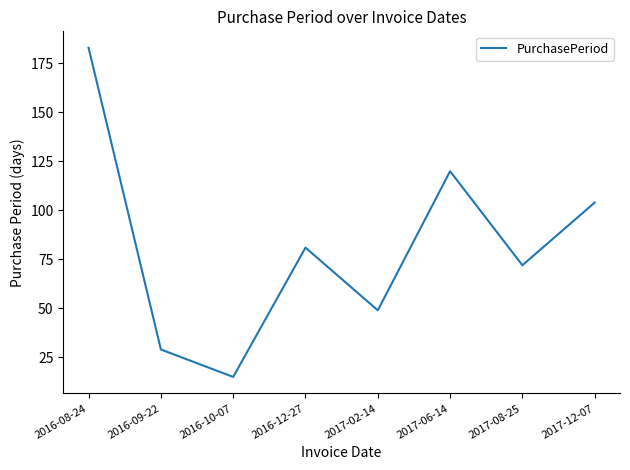

Rank the categories by value from lowest to highest.

2016-10-07, 2016-09-22, 2017-02-14, 2017-08-25, 2016-12-27, 2017-12-07, 2017-06-14, 2016-08-24